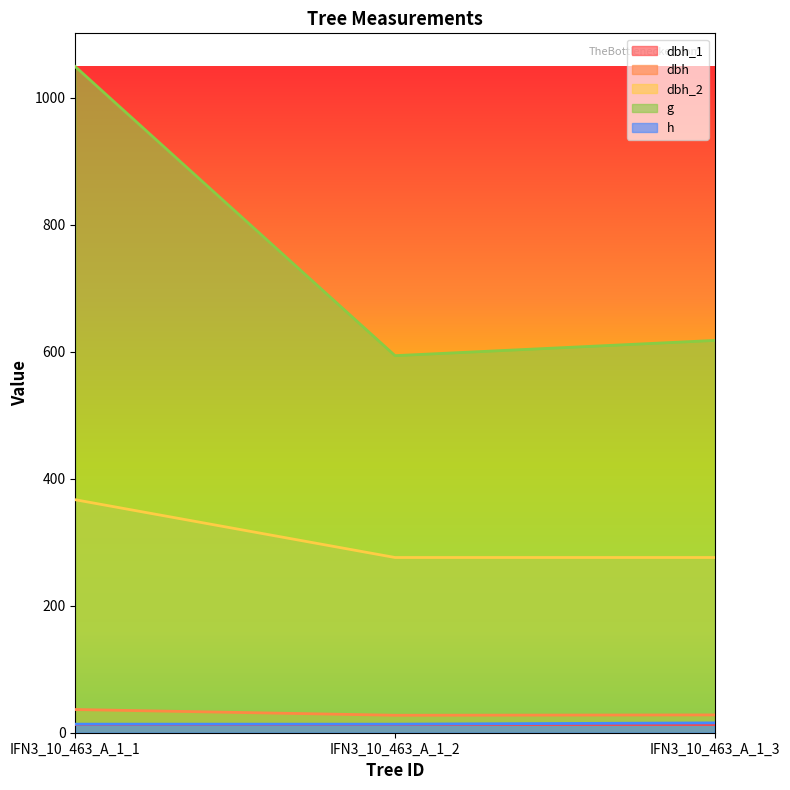

Reading right to left, list all the values displayed in this chart.

dbh: 28.1	27.5	36.5
dbh_2: 276.0	276.0	367.0
g: 618.0	594.0	1049.2
h: 15.5	13.5	13.5